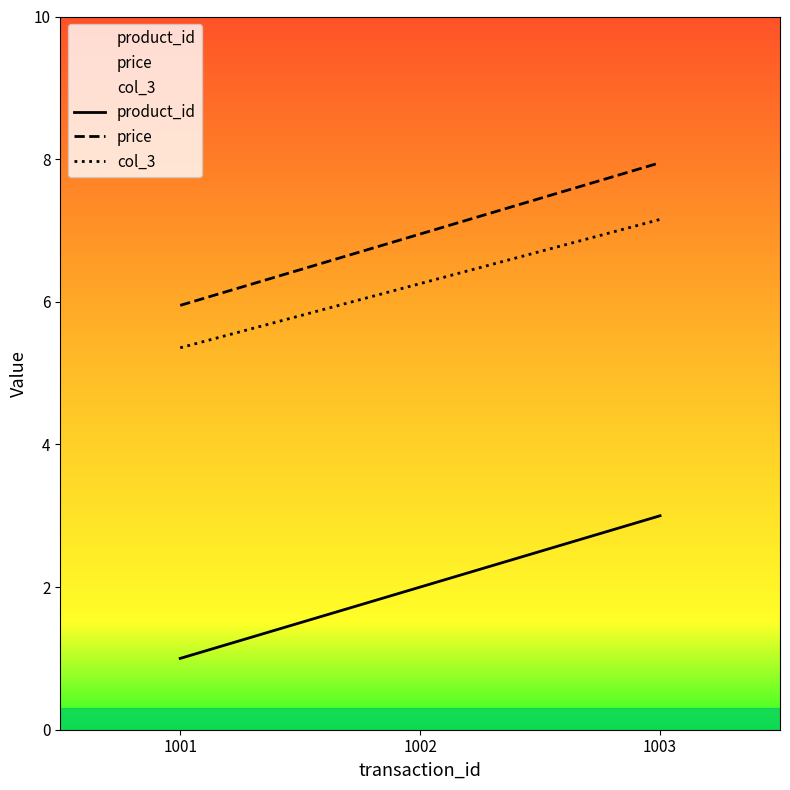

Reading left to right, list all the values displayed in this chart.

product_id: 1.0	2.0	3.0
price: 6.0	7.0	8.0
col_3: 5.4	6.3	7.2